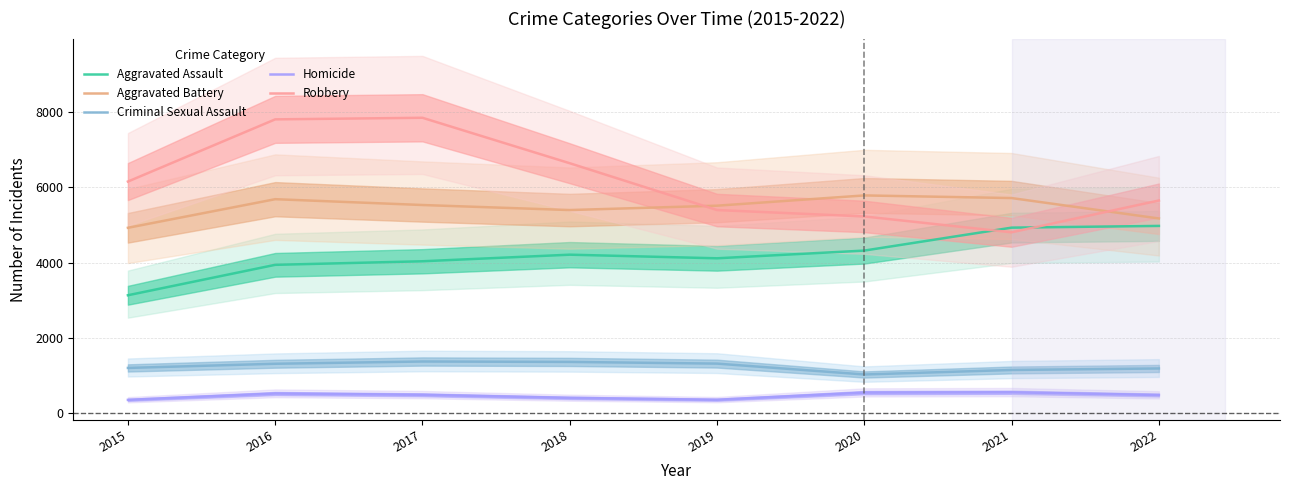

In Criminal Sexual Assault, how many points are lower than both neighbors (excluding endpoints)?

1